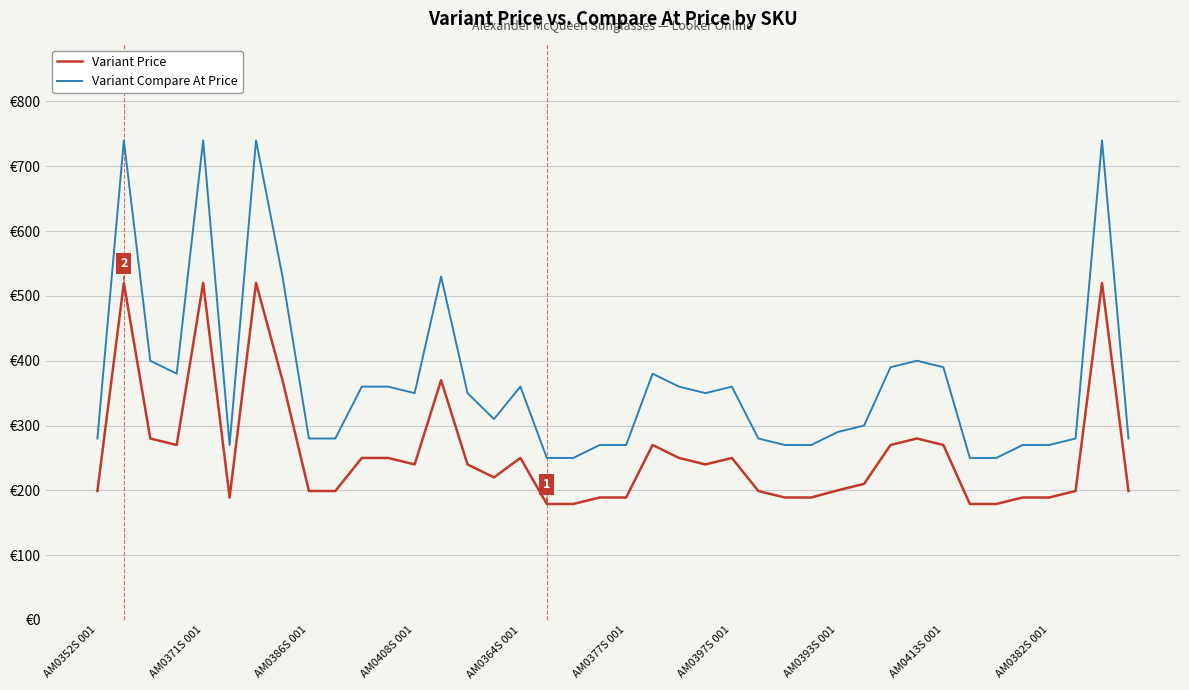

Is this an area chart (filled region under the line)?

No